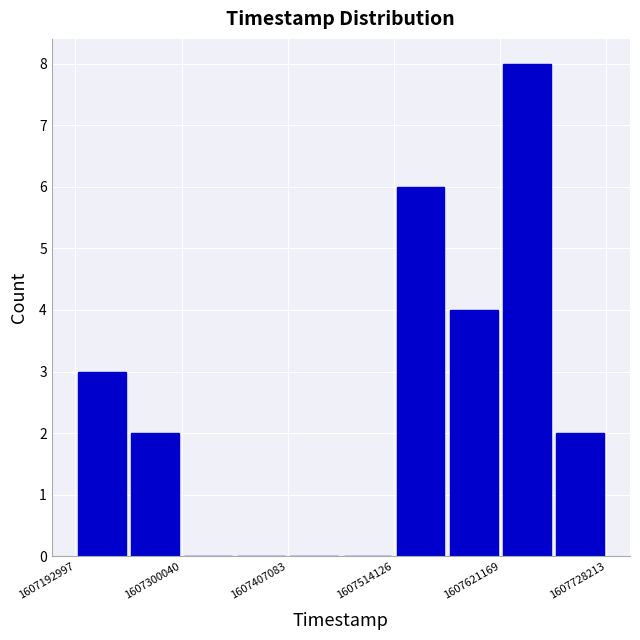

Around what value on the x-axis is the tallest bar? Give the approximate position of its centre, as read against the axis.

1607640000